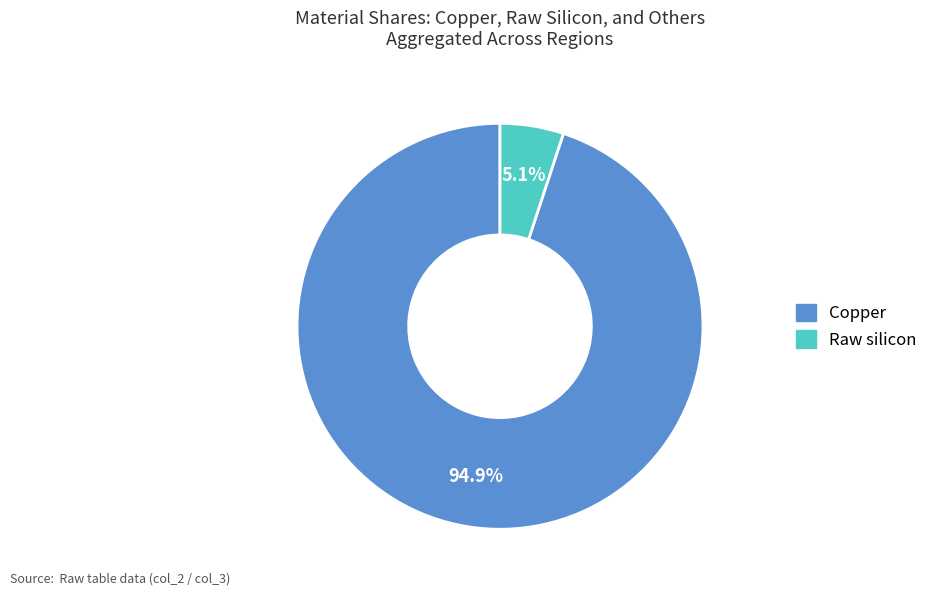

Does any single category account for the majority?

Yes